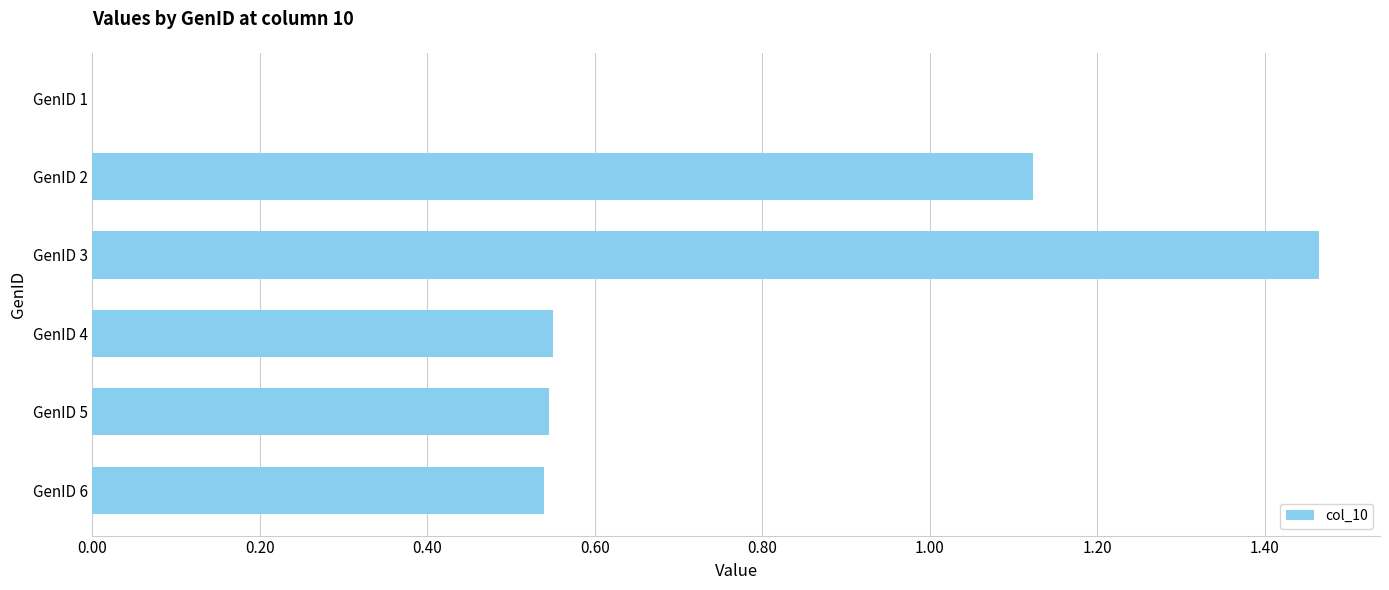

True or false: the data shows 0.2 at GenID 6.

False